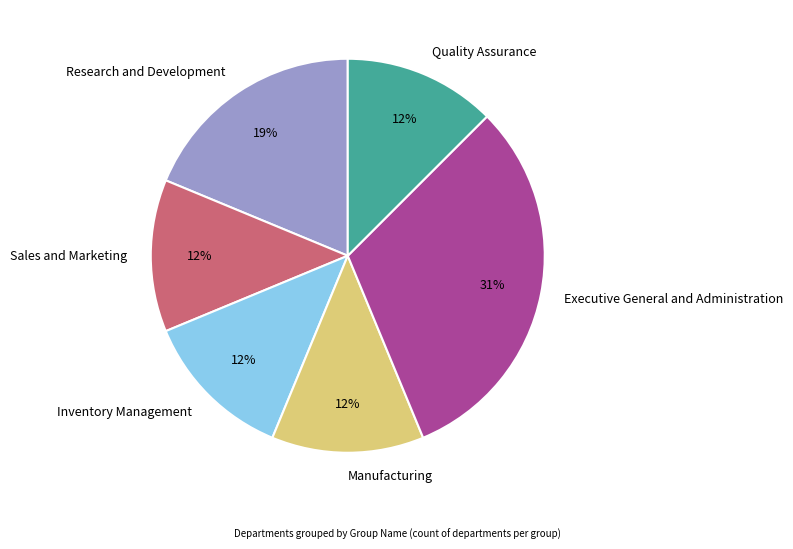

What is the largest slice in the pie chart?

Executive General and Administration